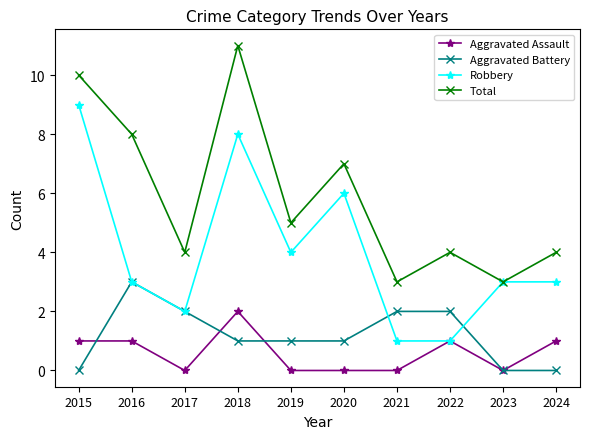

List the series in order of their peak value, highest first.

Total, Robbery, Aggravated Battery, Aggravated Assault